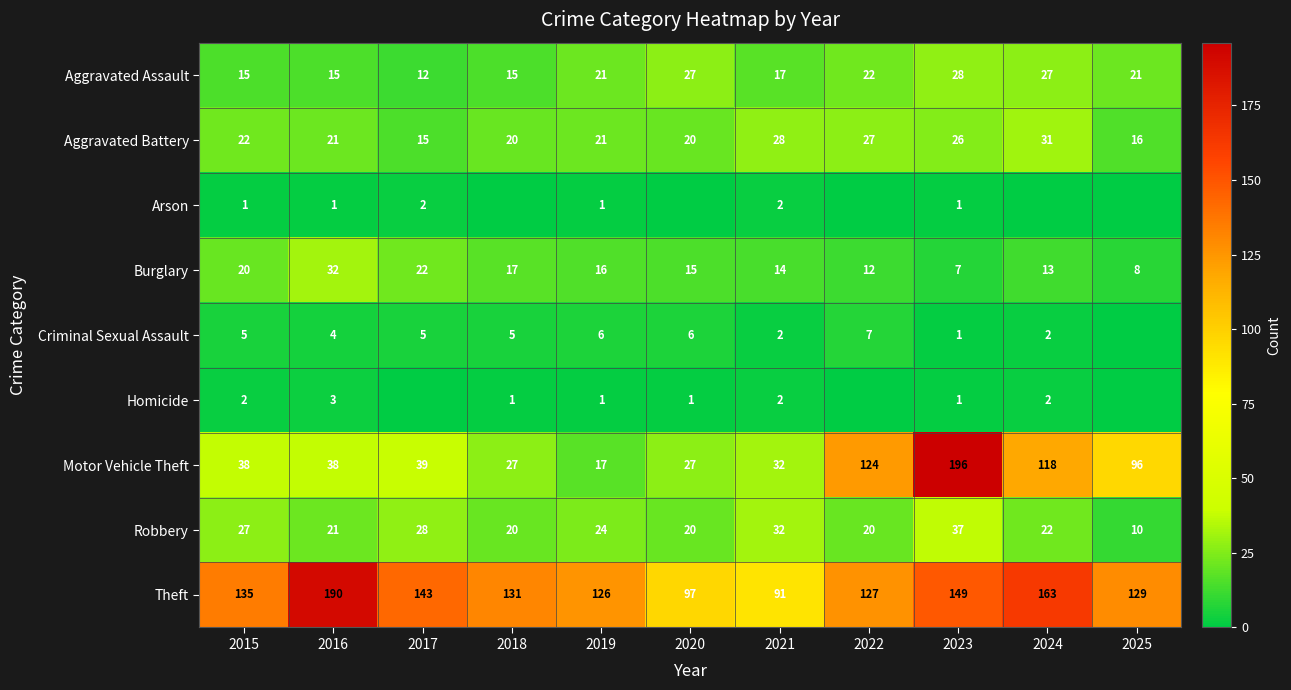

The value of Robbery at 2023 is 23. True or false?

False